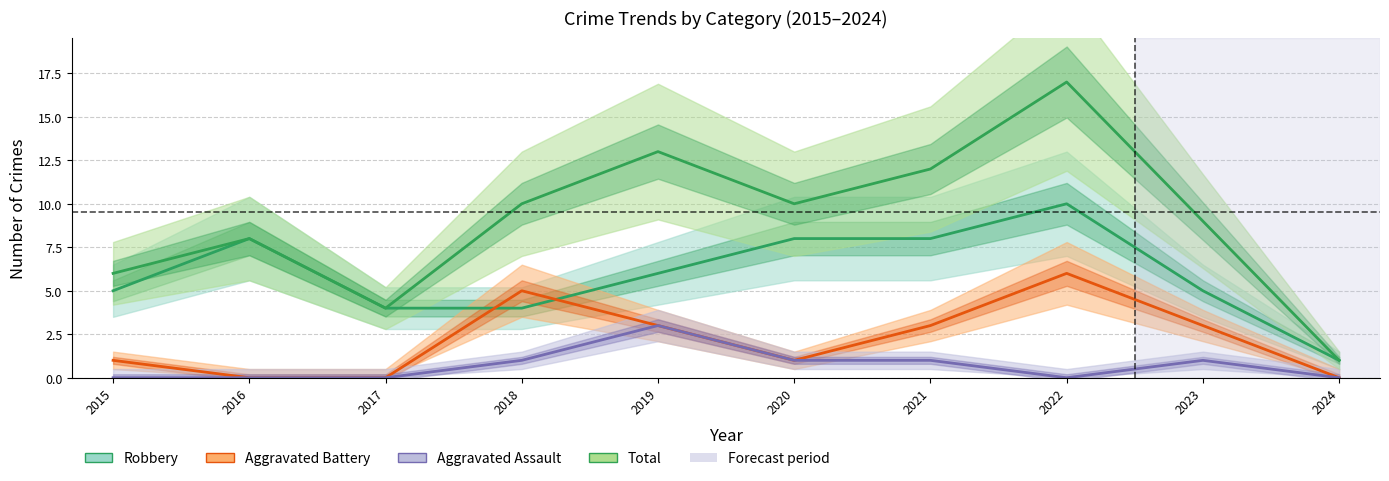

What is the difference between the second highest and minimum values in the Aggravated Assault series?

1